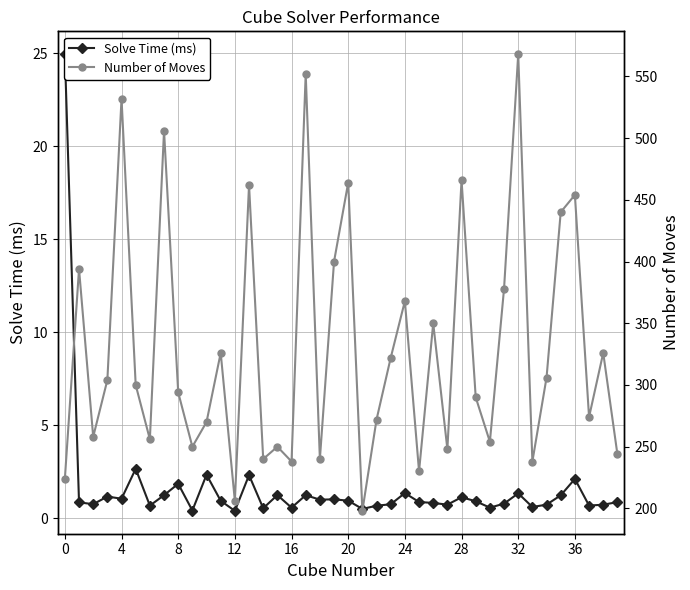

At 34, list the series in order from smallest to largest.

Solve Time (ms), Number of Moves